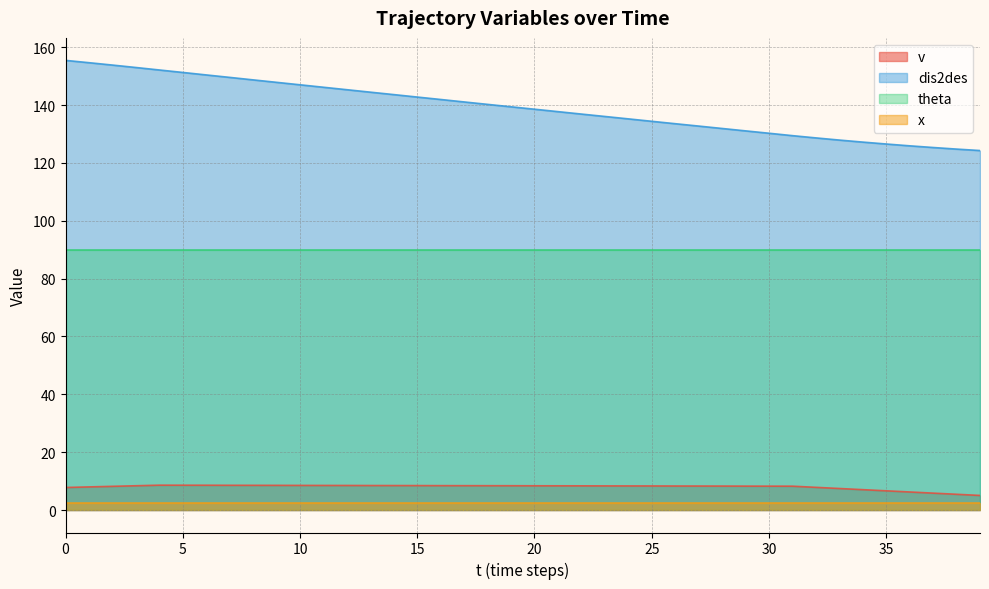

What is the difference between the maximum and minimum values in the dis2des series?

31.2